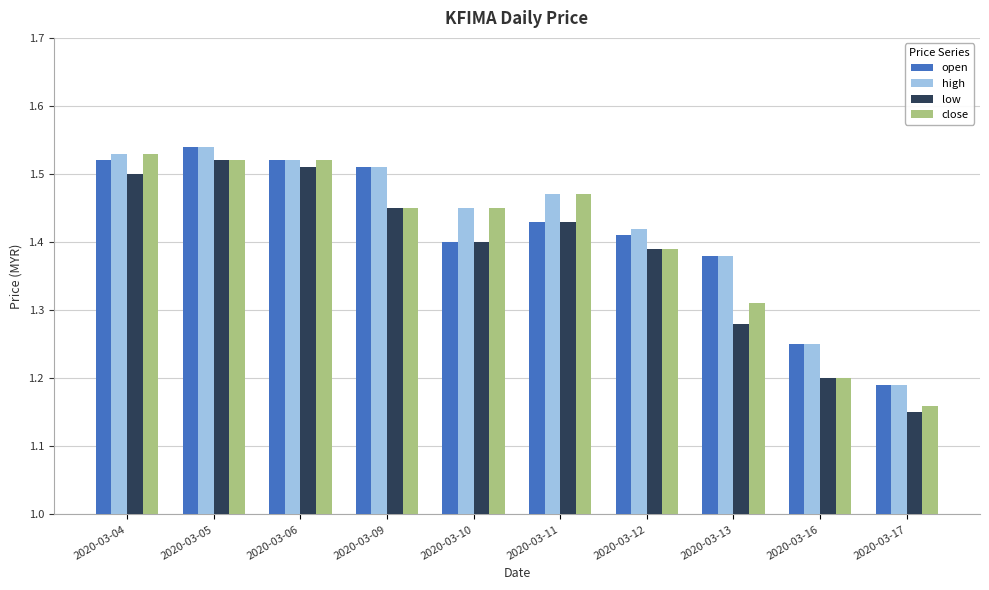

At how many categories does at least one series exceed 1?

10